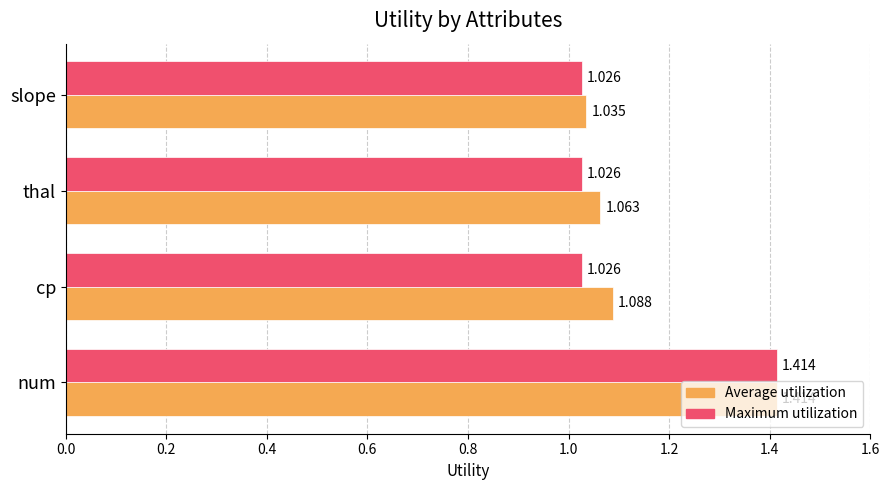

List the series in order of their overall mean, lowest first.

Maximum utilization, Average utilization